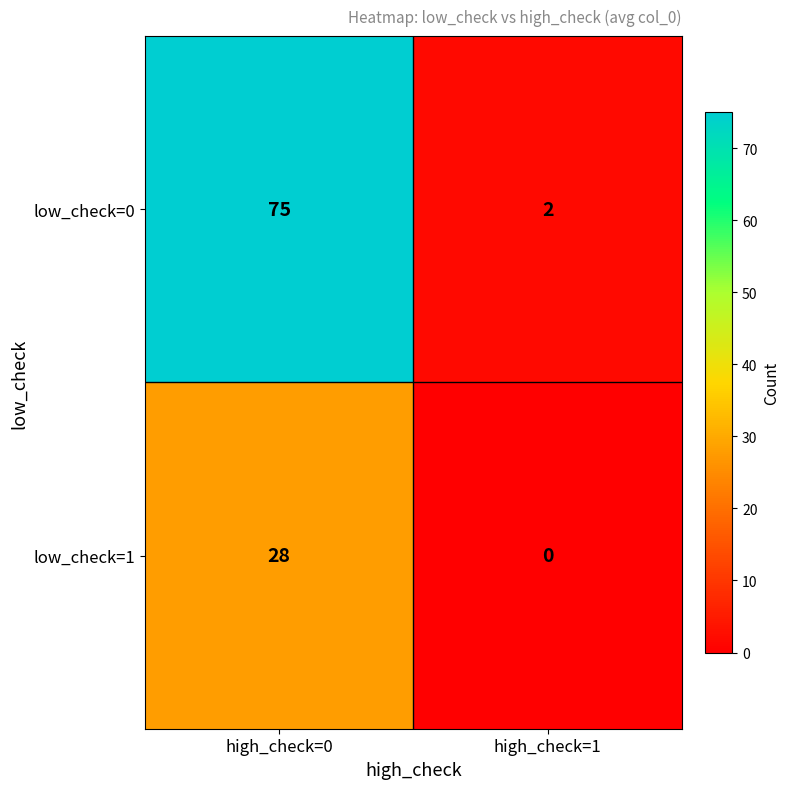

Is it true that low_check=1 equals 17 at high_check=1?

False